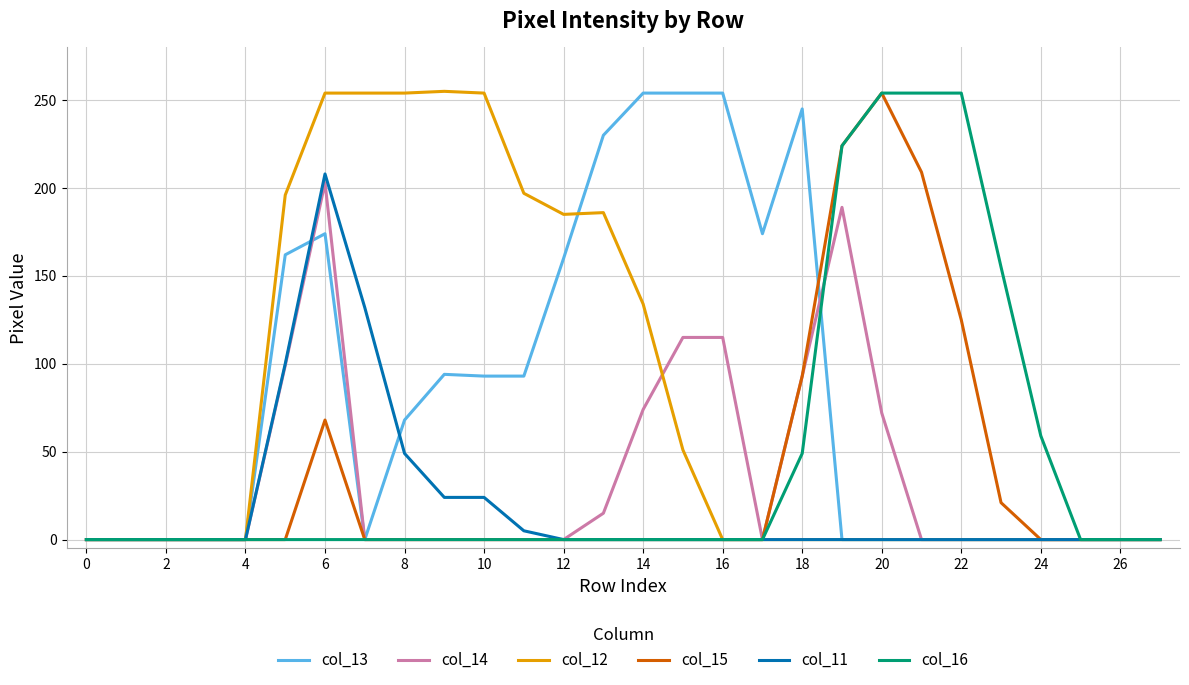

What is the highest value of the col_12 series?

255